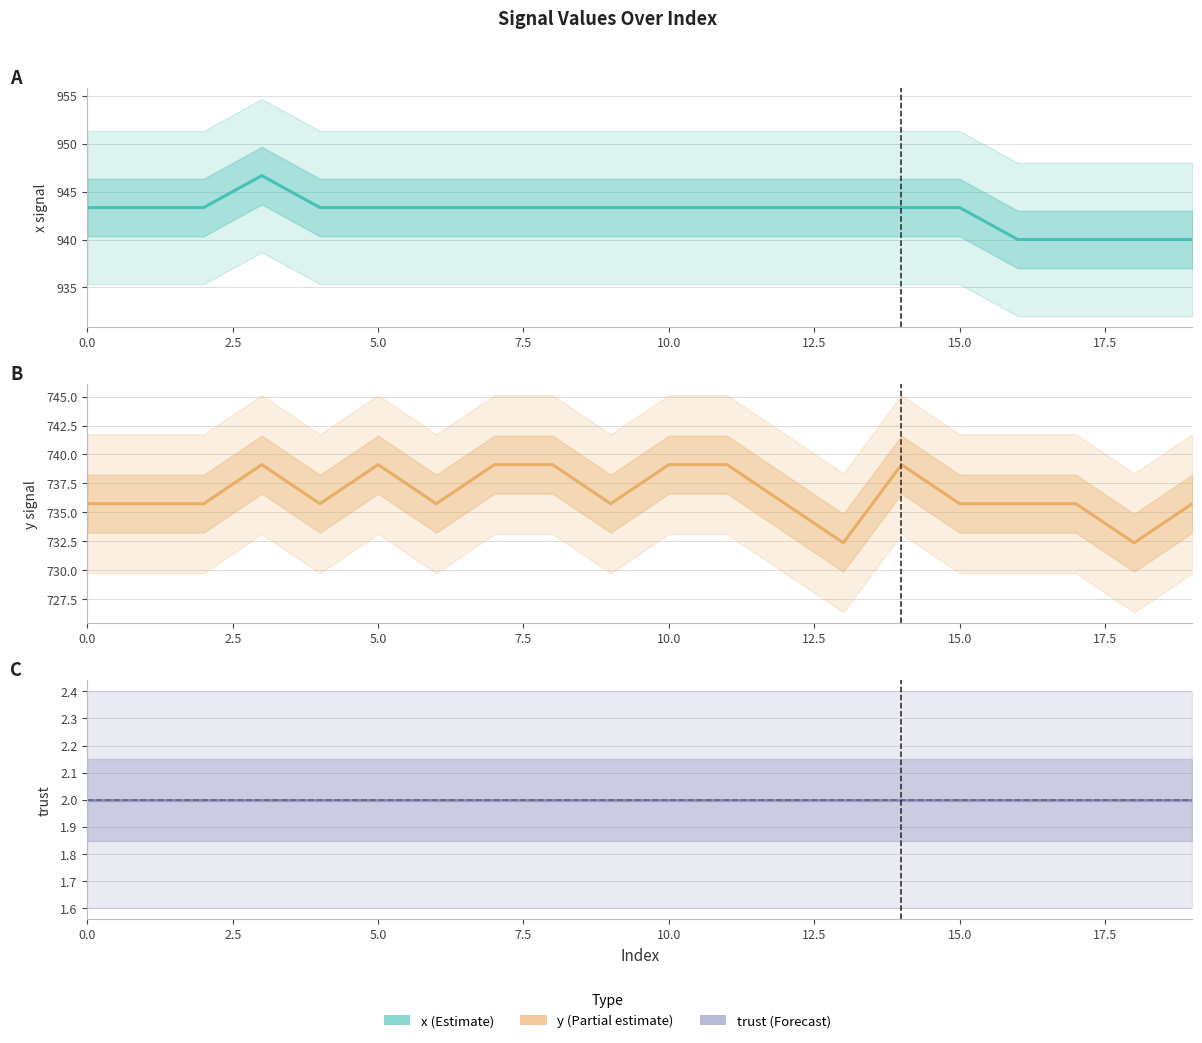

Reading right to left, list all the values displayed in this chart.

x: 940.0	940.0	940.0	940.0	943.3	943.3	943.3	943.3	943.3	943.3	943.3	943.3	943.3	943.3	943.3	943.3	946.7	943.3	943.3	943.3
y: 735.8	732.4	735.8	735.8	735.8	739.1	732.4	735.8	739.1	739.1	735.8	739.1	739.1	735.8	739.1	735.8	739.1	735.8	735.8	735.8